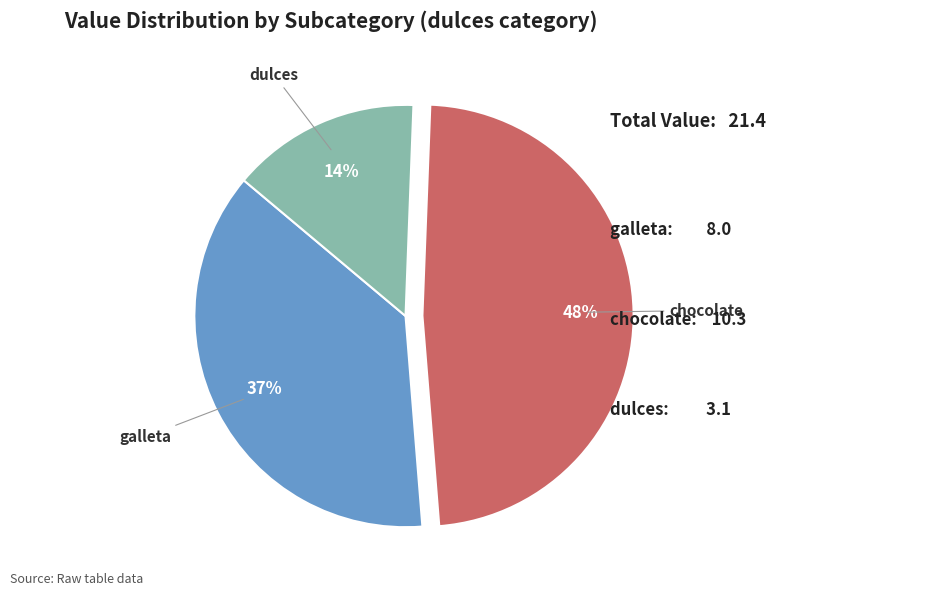

Rank the categories by value from highest to lowest.

chocolate, galleta, dulces